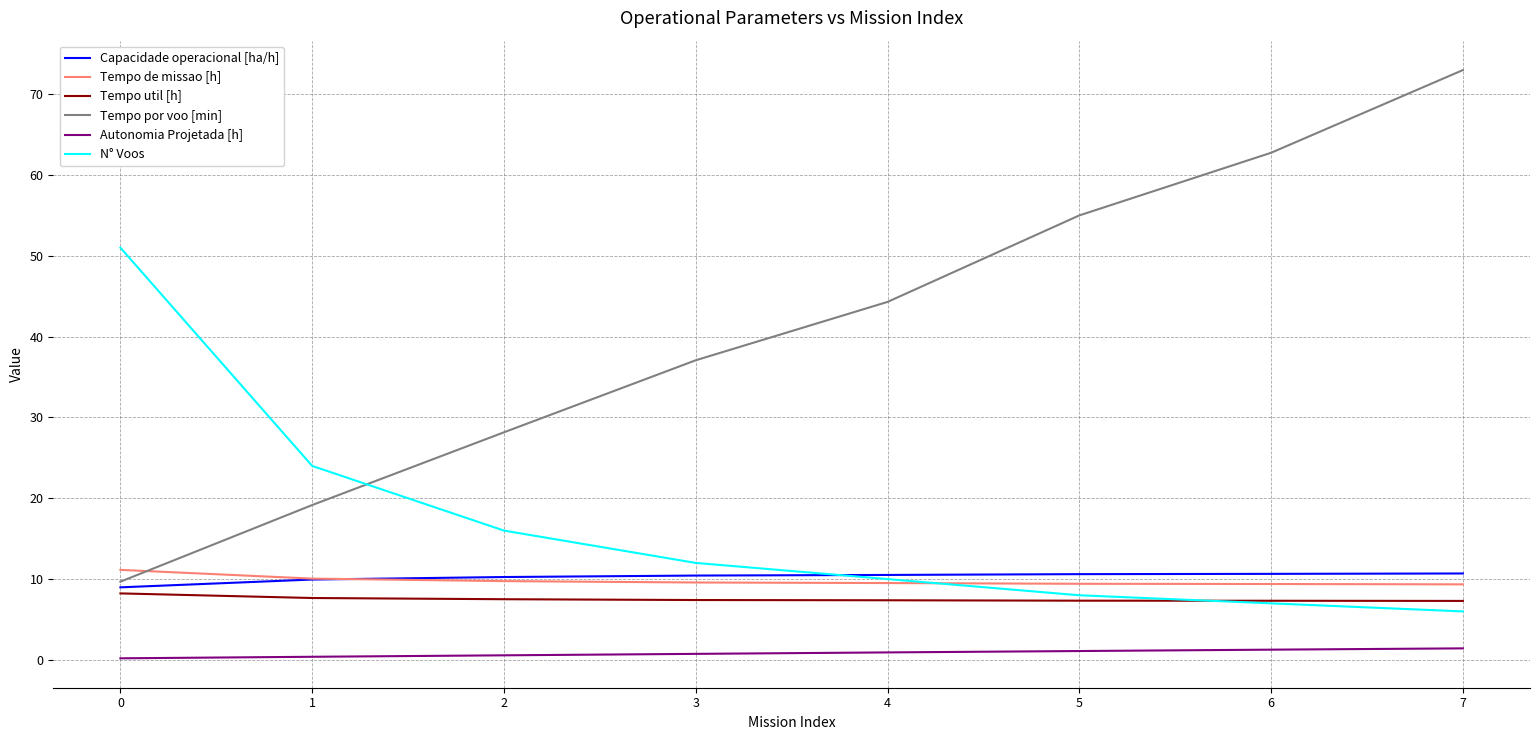

What value does the N° Voos series have at 3?

12.0